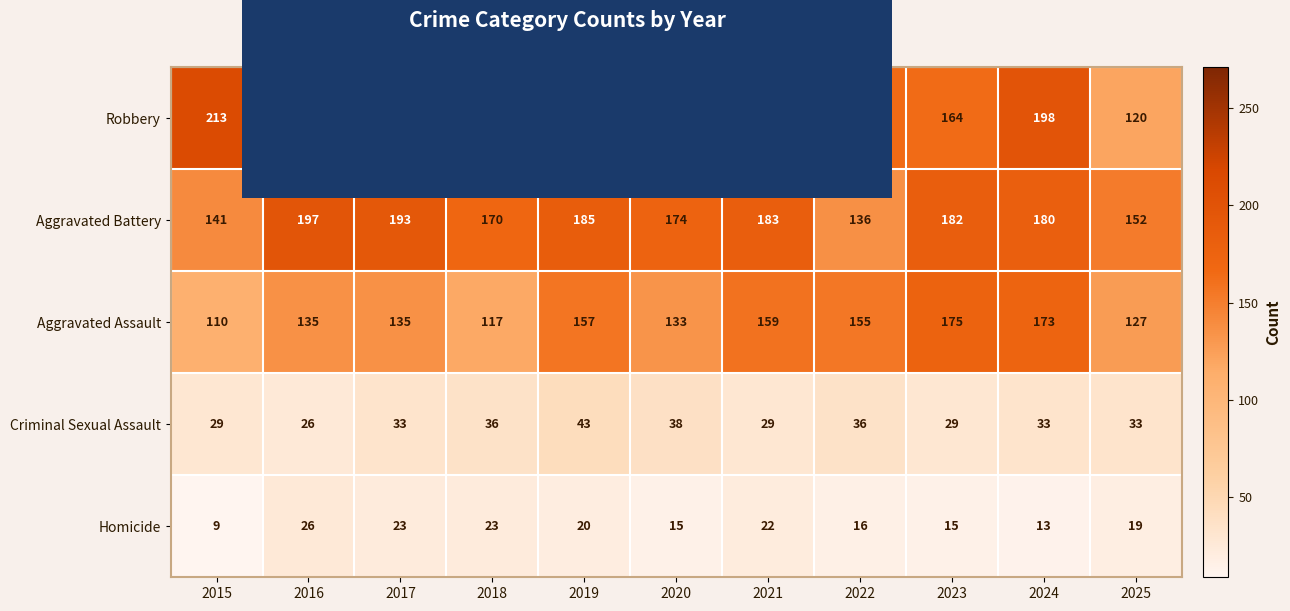

How many series are shown in this chart?

5